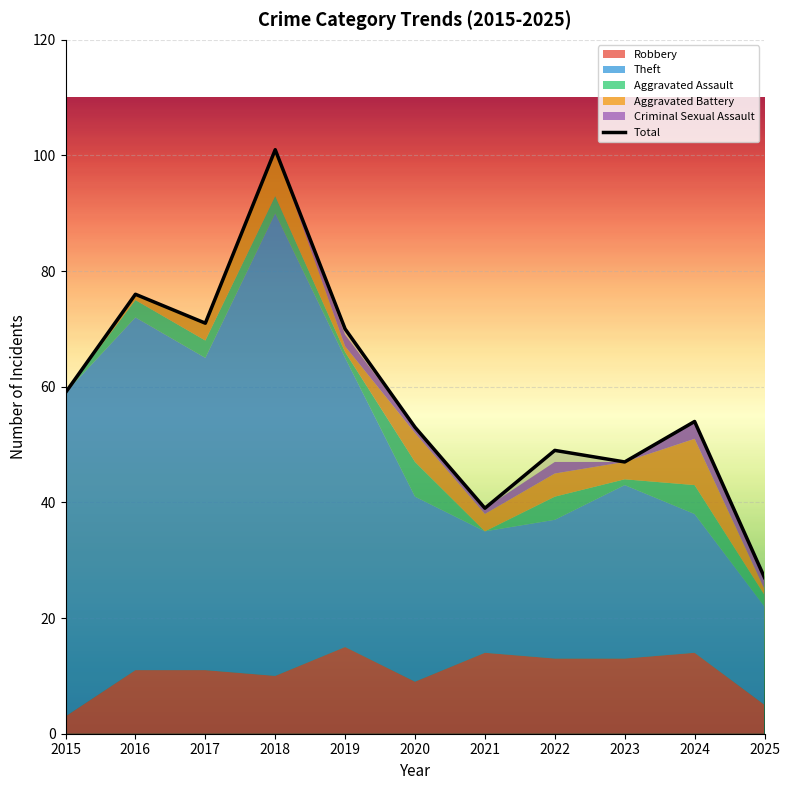

True or false: the data has more than 1 interior local peaks.

True